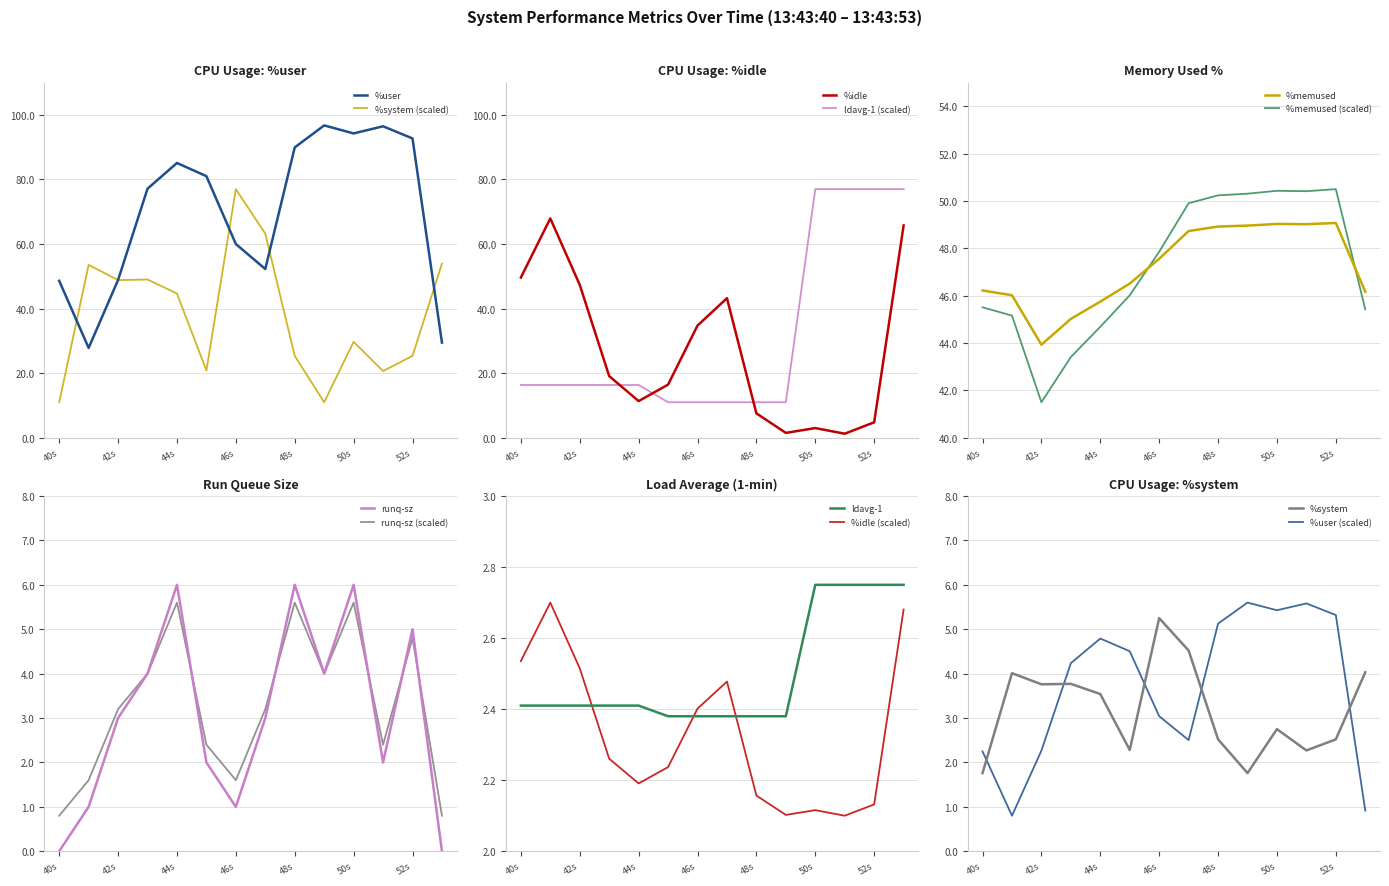

The %memused series shows 48.7 at 13:43:47. True or false?

True